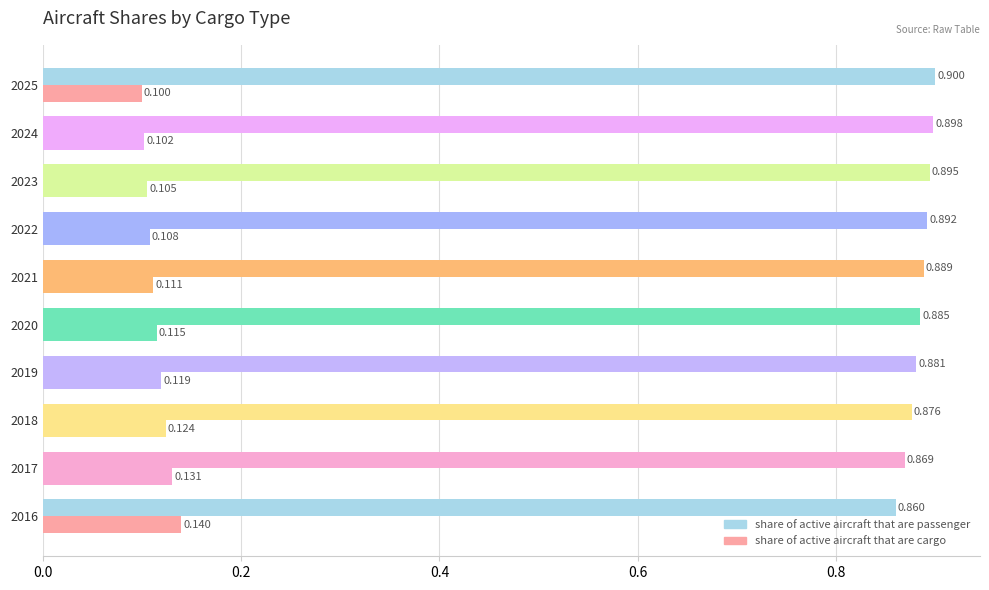

How many distinct data groups are displayed?

2